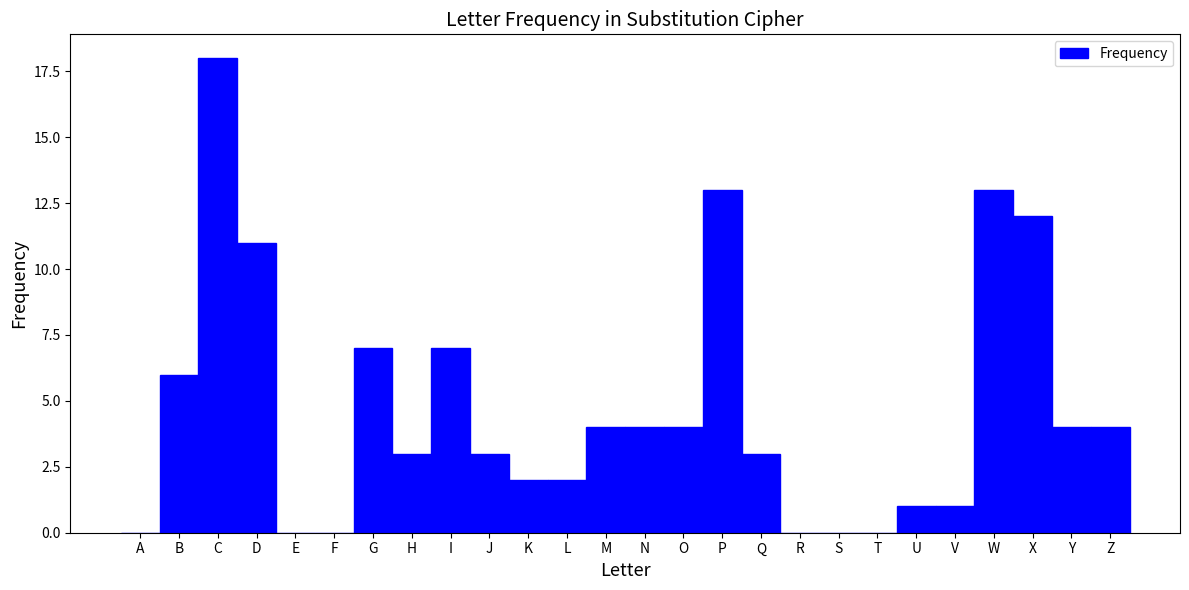

Reading left to right, transcribe all the data shown in this chart.

A=0	B=6	C=18	D=11	E=0	F=0	G=7	H=3	I=7	J=3	K=2	L=2	M=4	N=4	O=4	P=13	Q=3	R=0	S=0	T=0	U=1	V=1	W=13	X=12	Y=4	Z=4